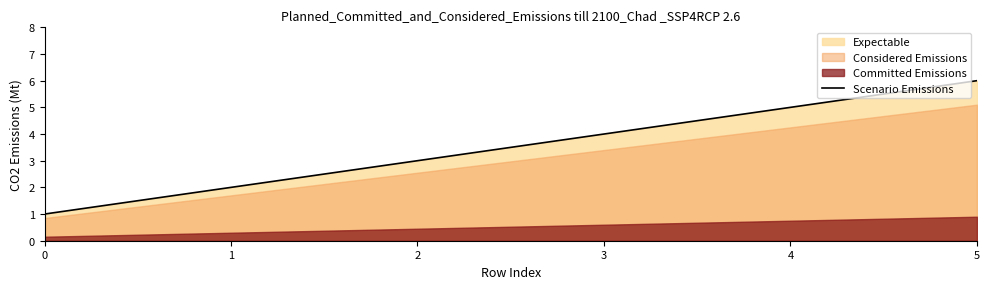

The chart shows a value of 1 at 0. True or false?

True